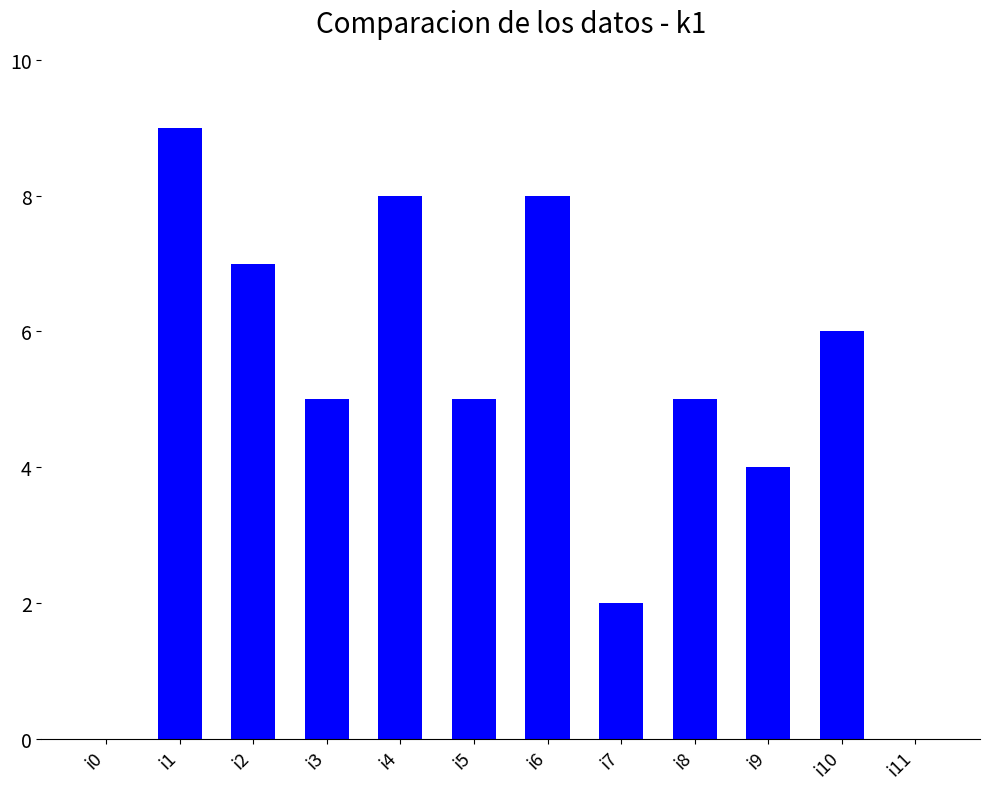

Reading left to right, extract all data points from this chart.

0	9	7	5	8	5	8	2	5	4	6	0